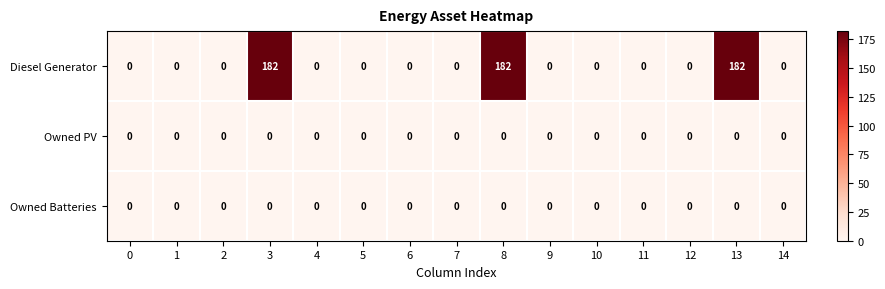

What is the difference between the maximum and minimum values in the Diesel Generator series?

182